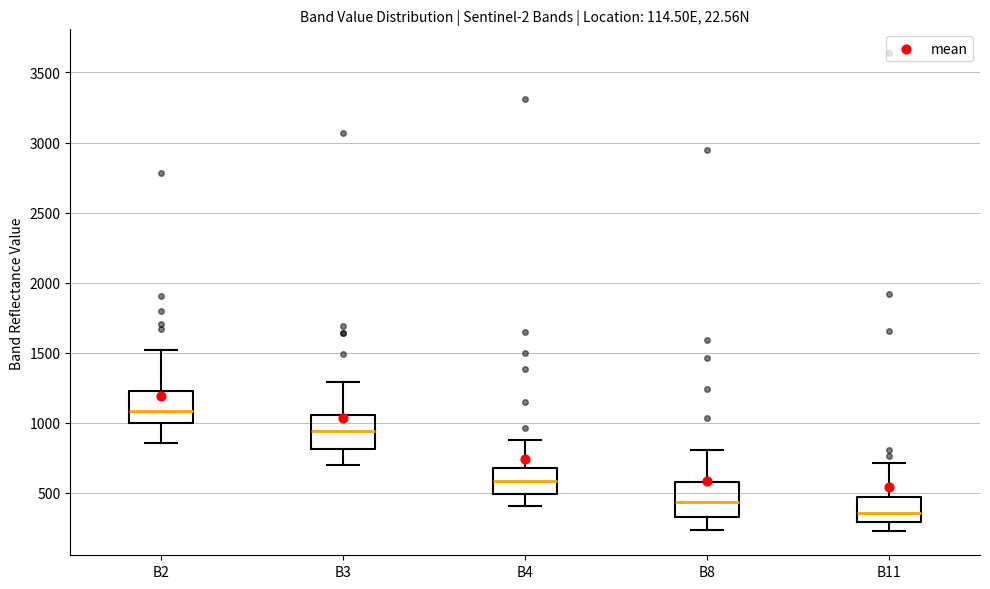

Which box has the lowest median line?

B11